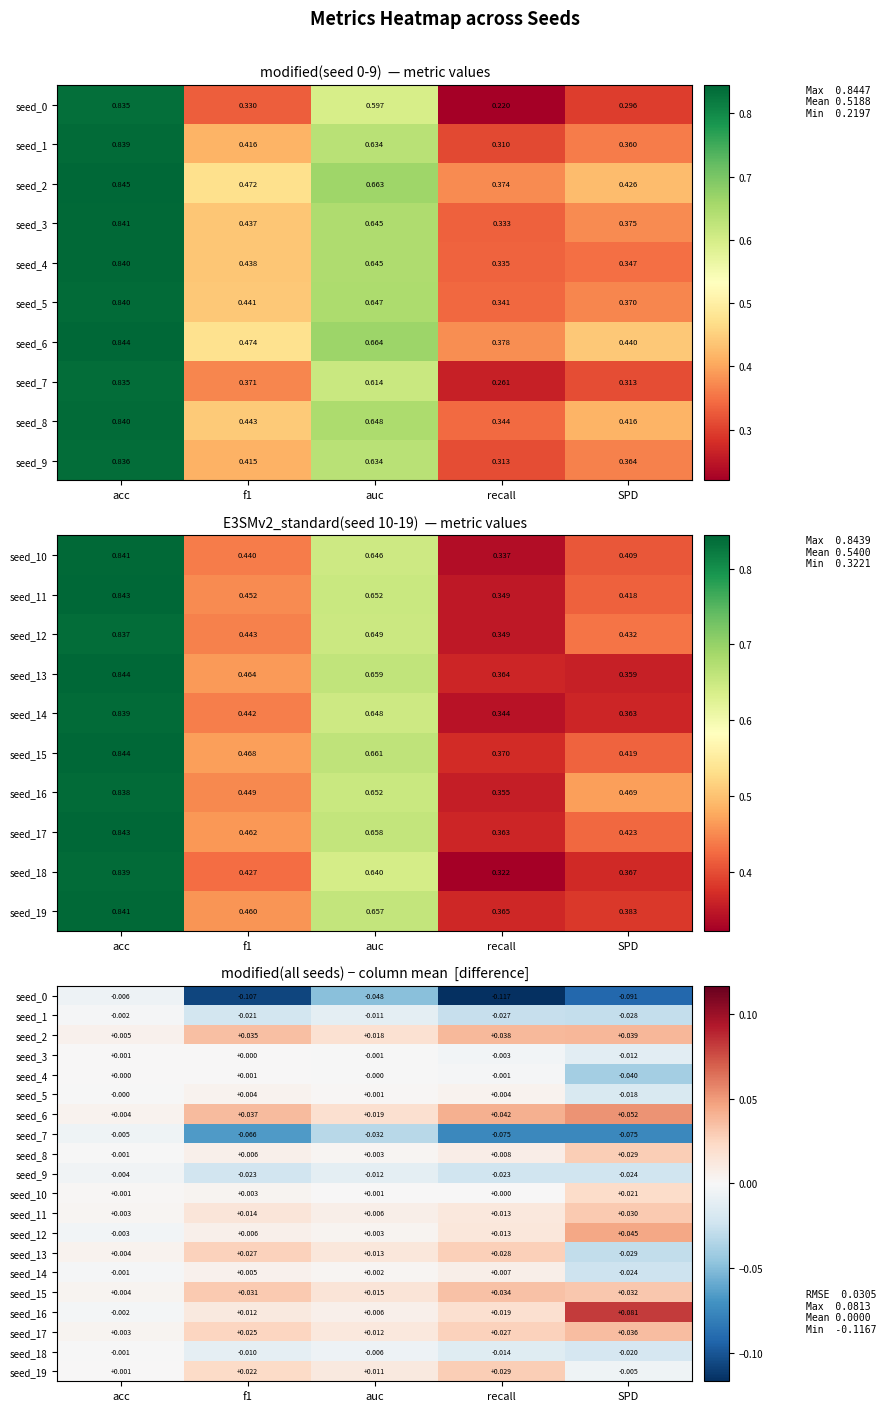

What is the lowest value of the seed_7 series?

-0.1